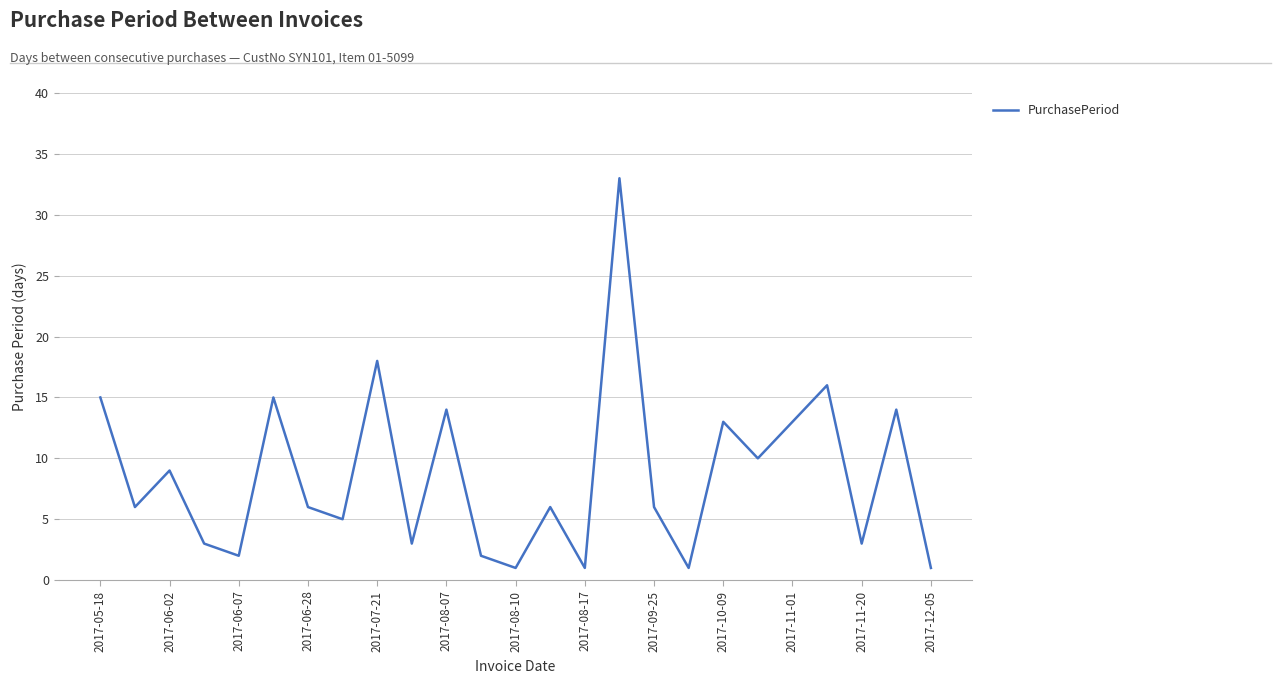

What is the difference between the maximum and minimum values?

32